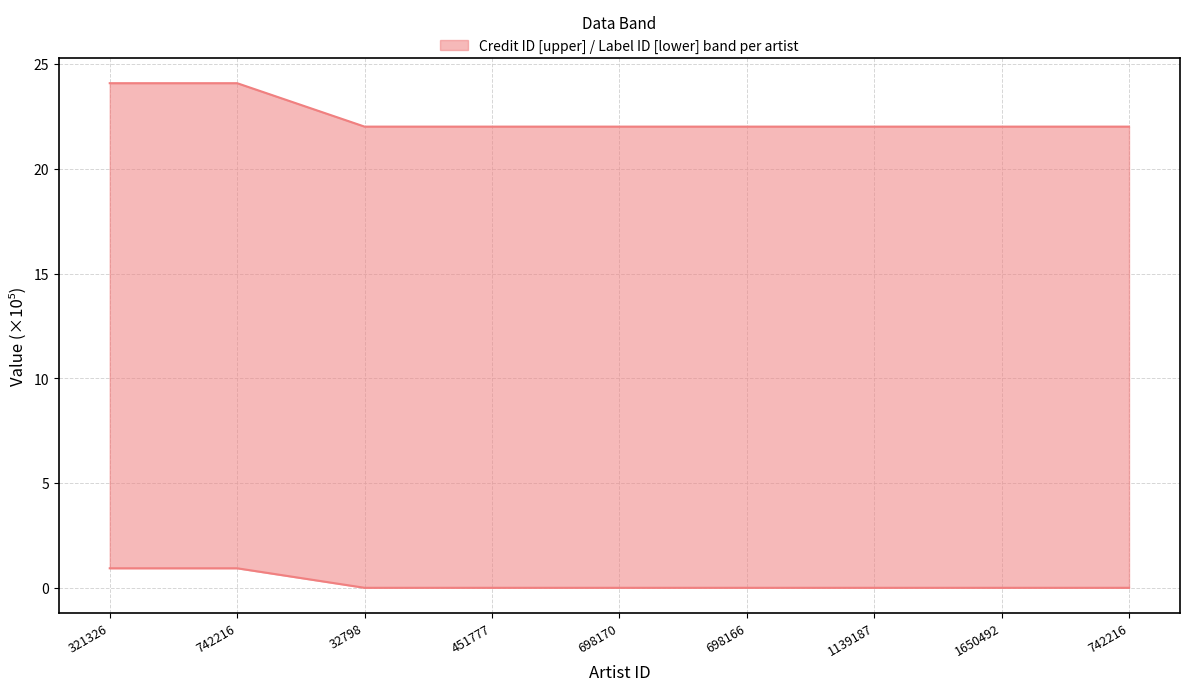

Rank the series at 698166 from lowest to highest value.

lower, upper